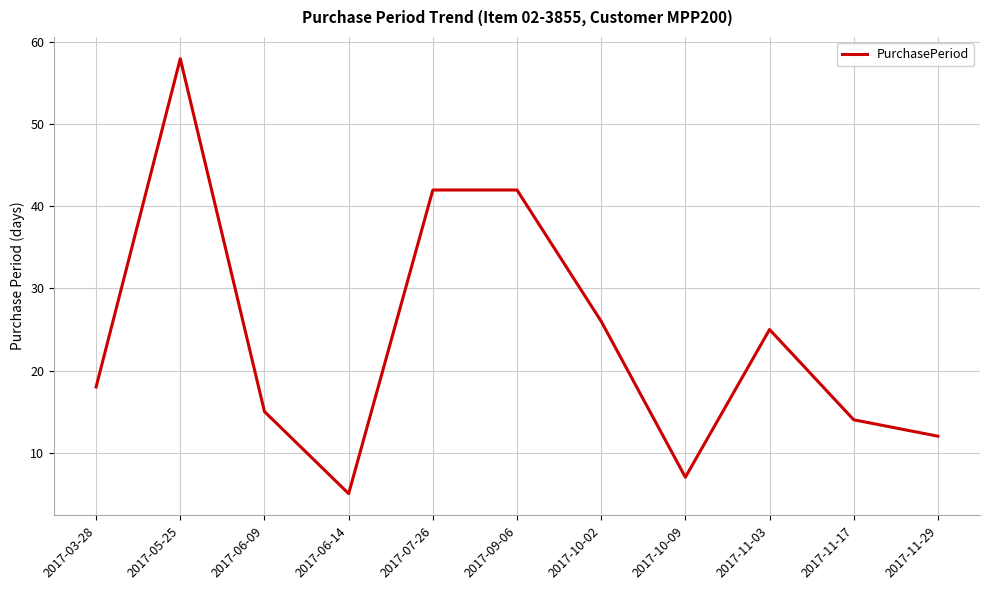

What position from the left is 2017-11-29?

11